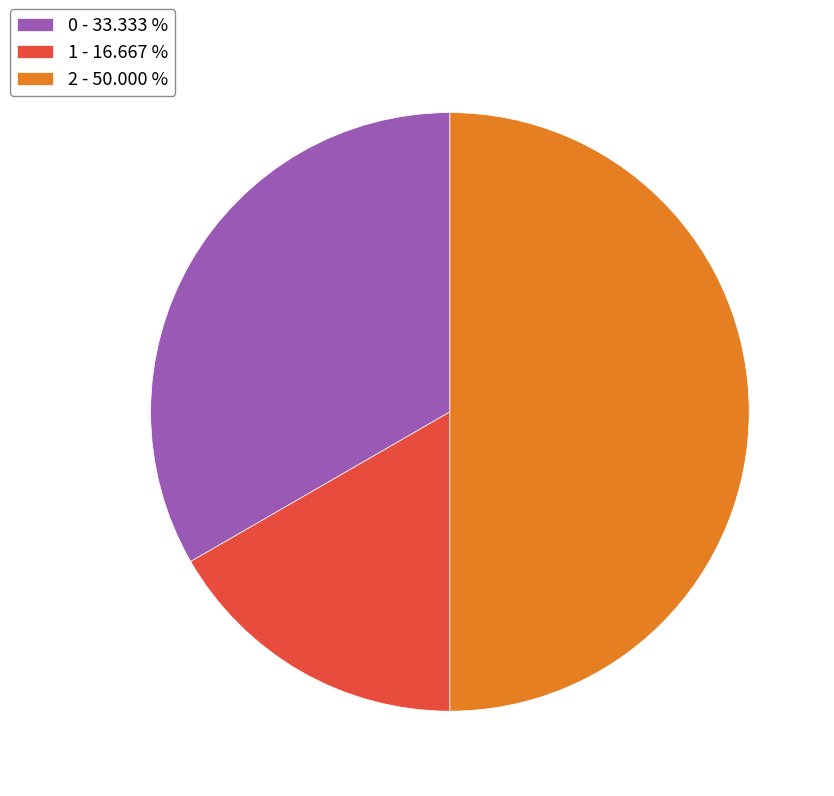

Between 1 and 2, which is larger?

2